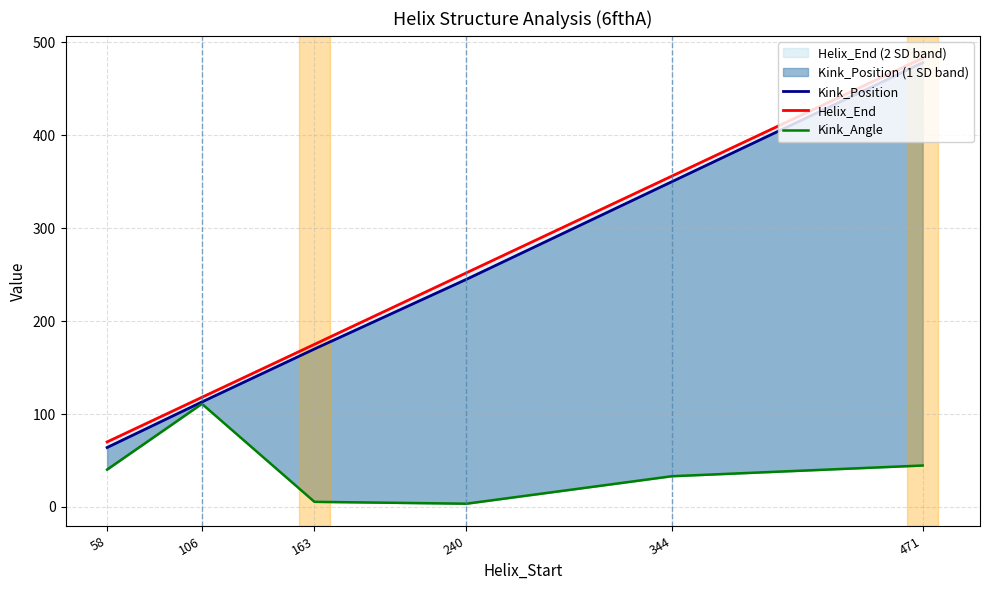

Read the Kink_Position value at 106.

113.0